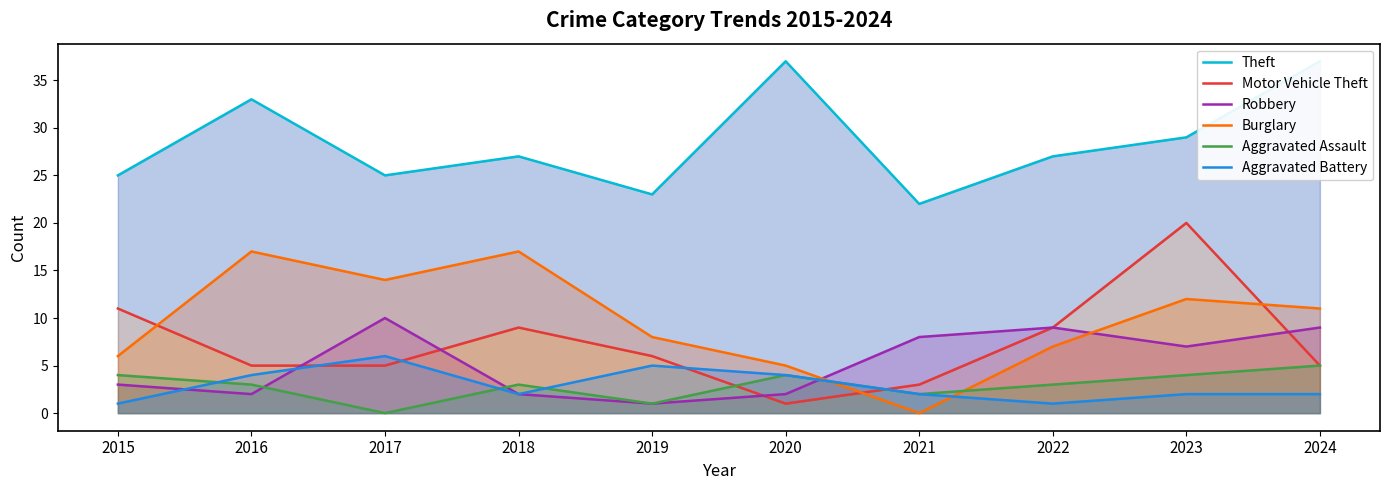

How many lines are shown in the chart?

6